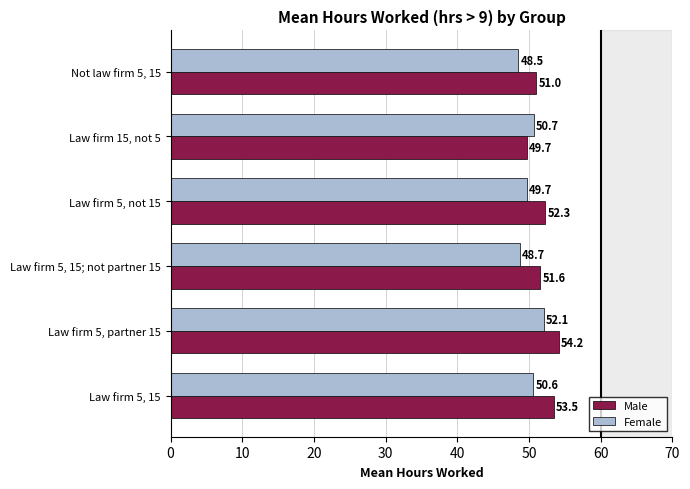

Which series changed the most between Law firm 5, 15; not partner 15 and Law firm 5, not 15?

Female